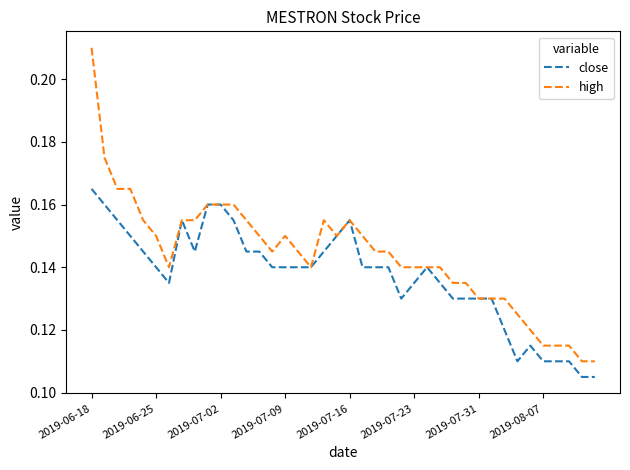

Which series has the largest total across all categories?

high